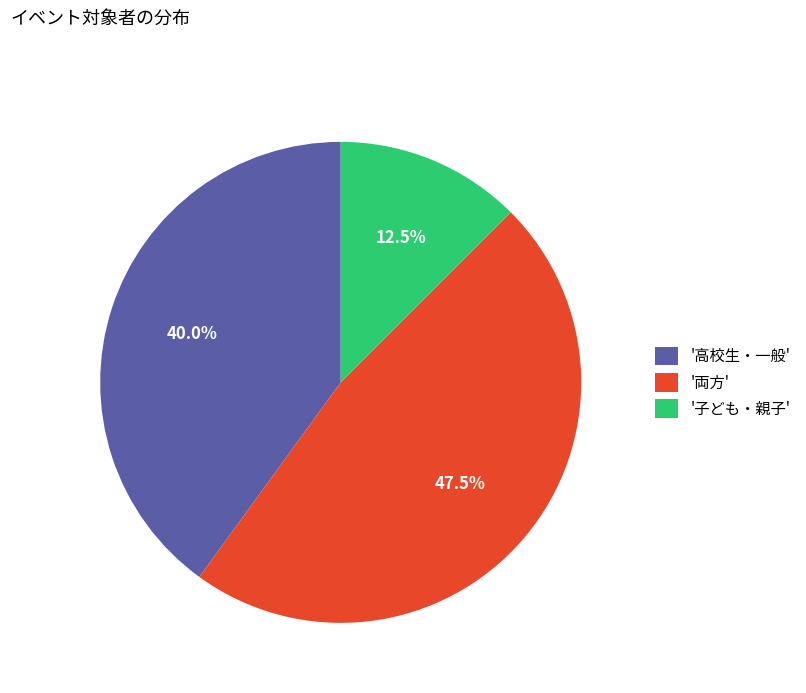

What percentage do '高校生・一般' and '子ども・親子' together represent?

52.5%